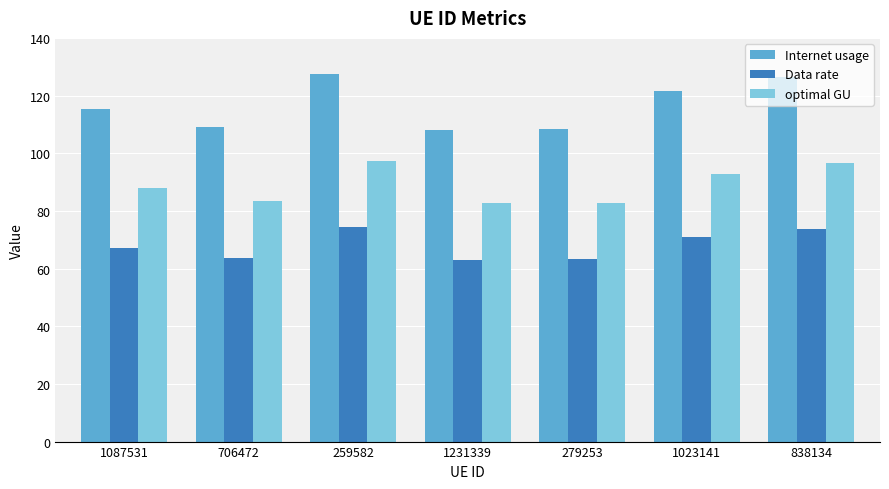

The optimal GU series shows 146.6 at 1023141. True or false?

False